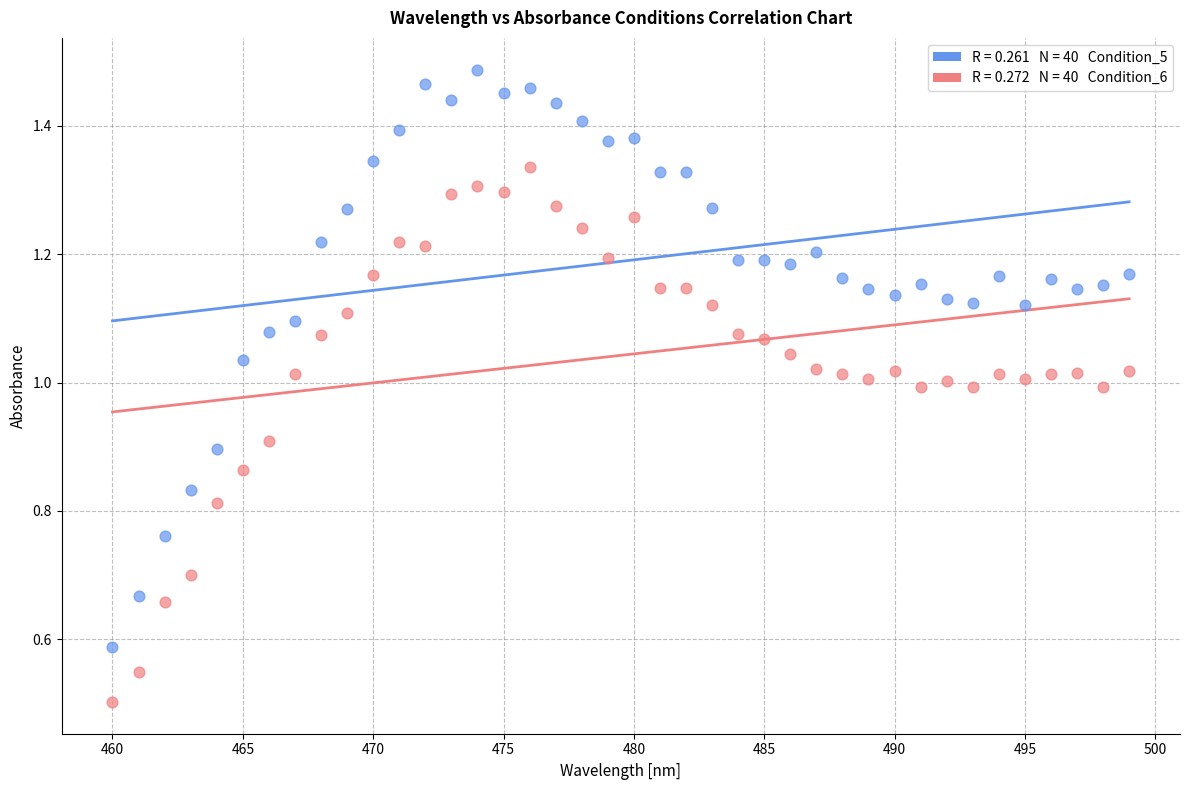

Across all data points, what is the range of X values (max minus min)?

39.0